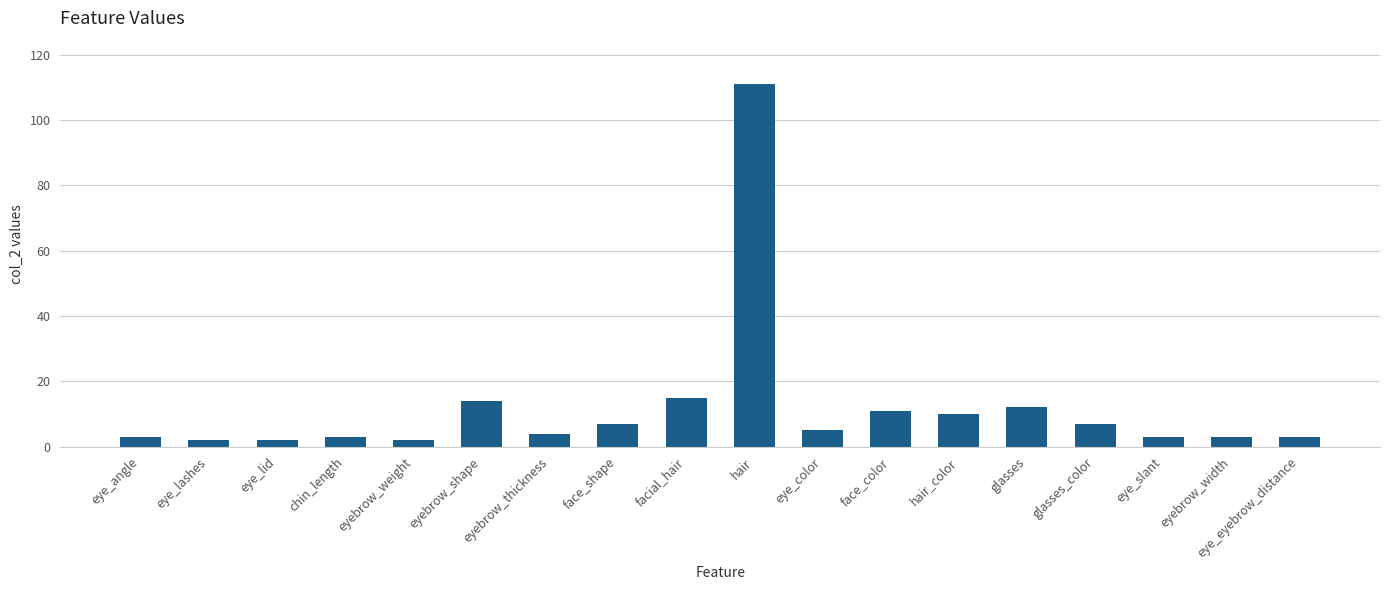

What is the label of the 6th bar from the right?

hair_color